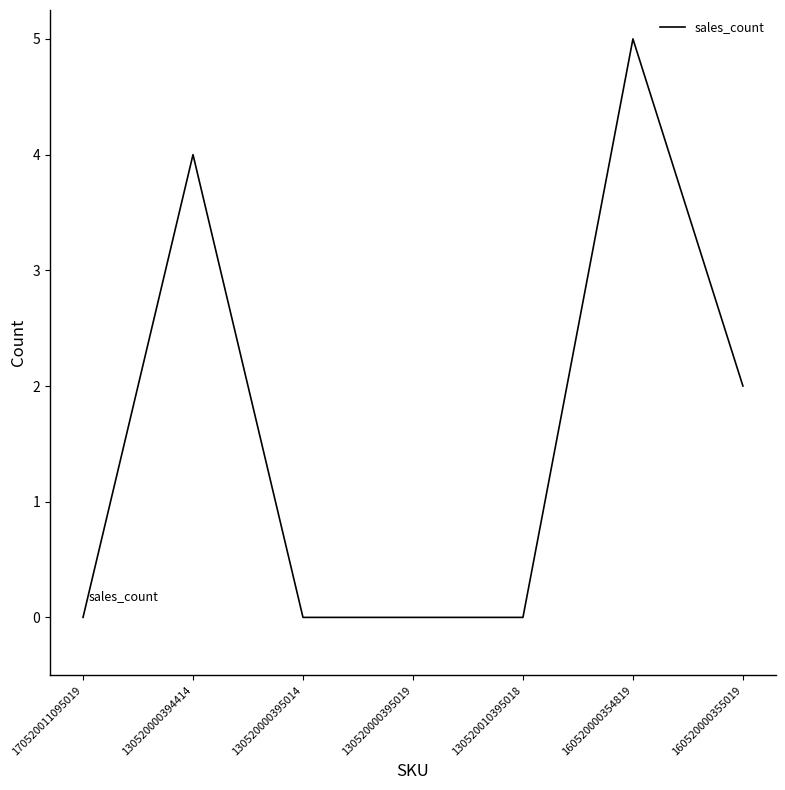

At which category does the data reach its first local peak?

130520000394414